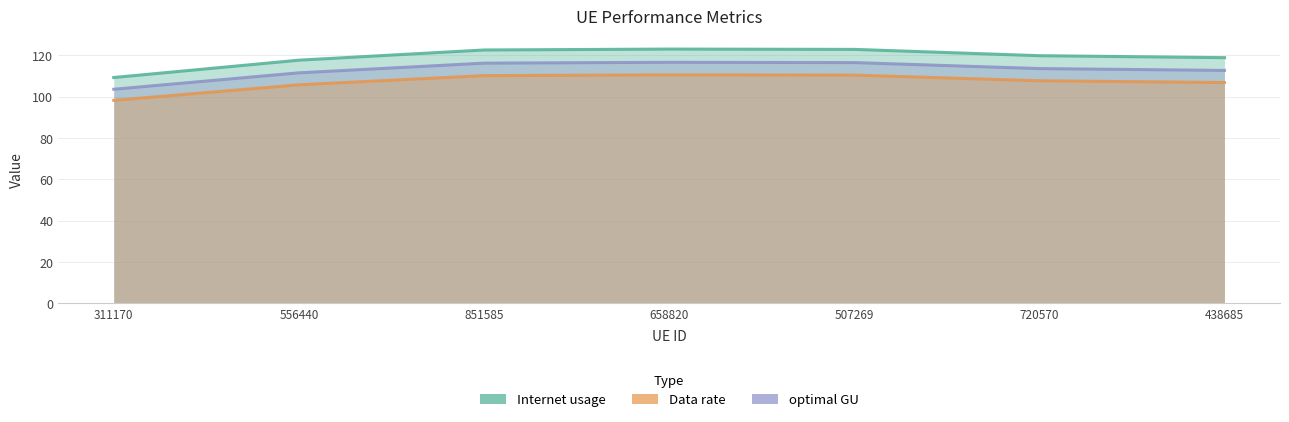

Rank the series by their maximum value, from highest to lowest.

Internet usage, optimal GU, Data rate